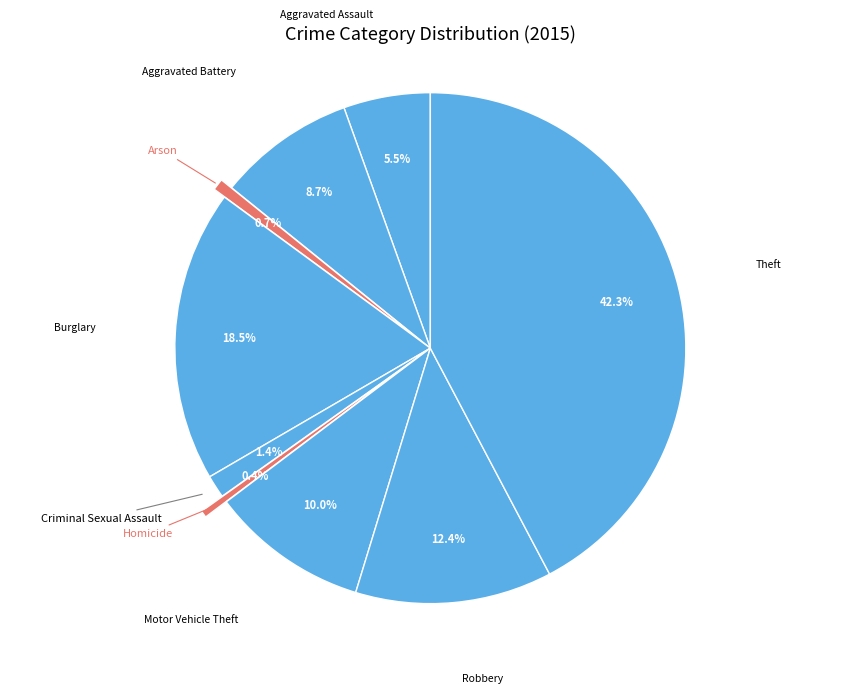

Count the number of slices in the pie.

9